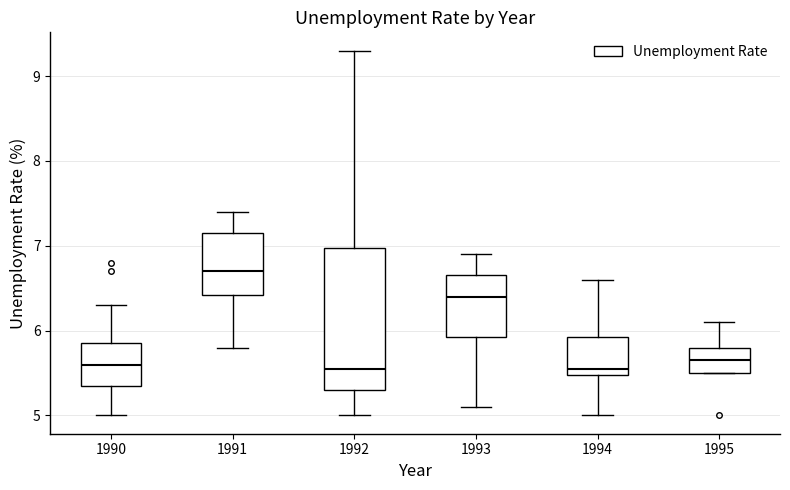

Where does the median line of the box at x = 1991 sit on the y-axis? The values are not printed on the chart, so give them approximately, as read against the axis.

6.7